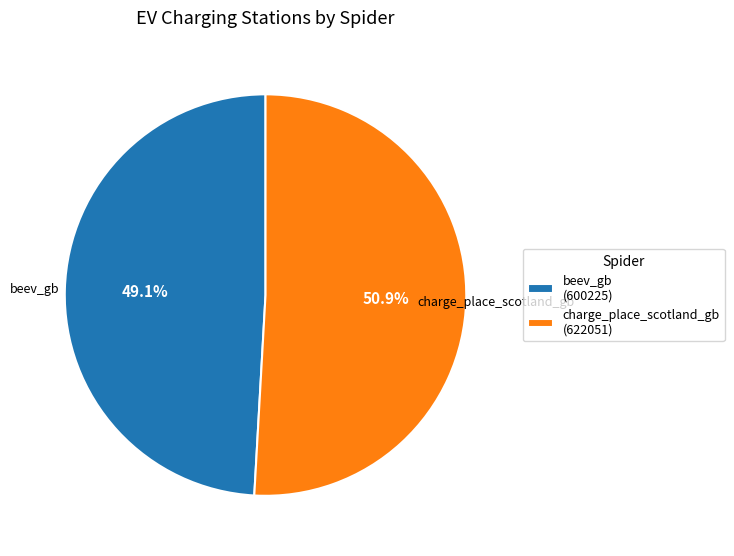

What is the largest slice in the pie chart?

charge_place_scotland_gb